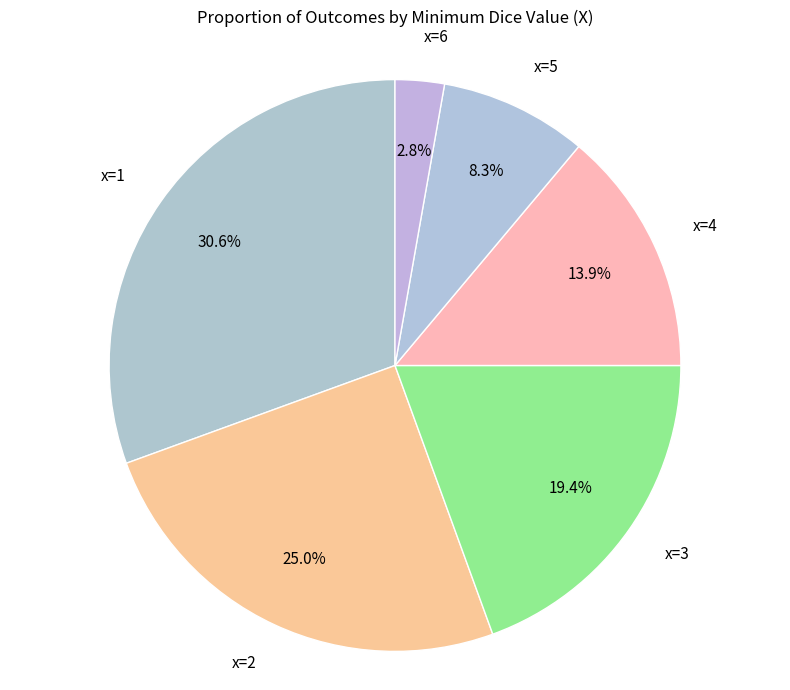

To the nearest percent, what is the combined percentage of x=5 and x=3?

28%